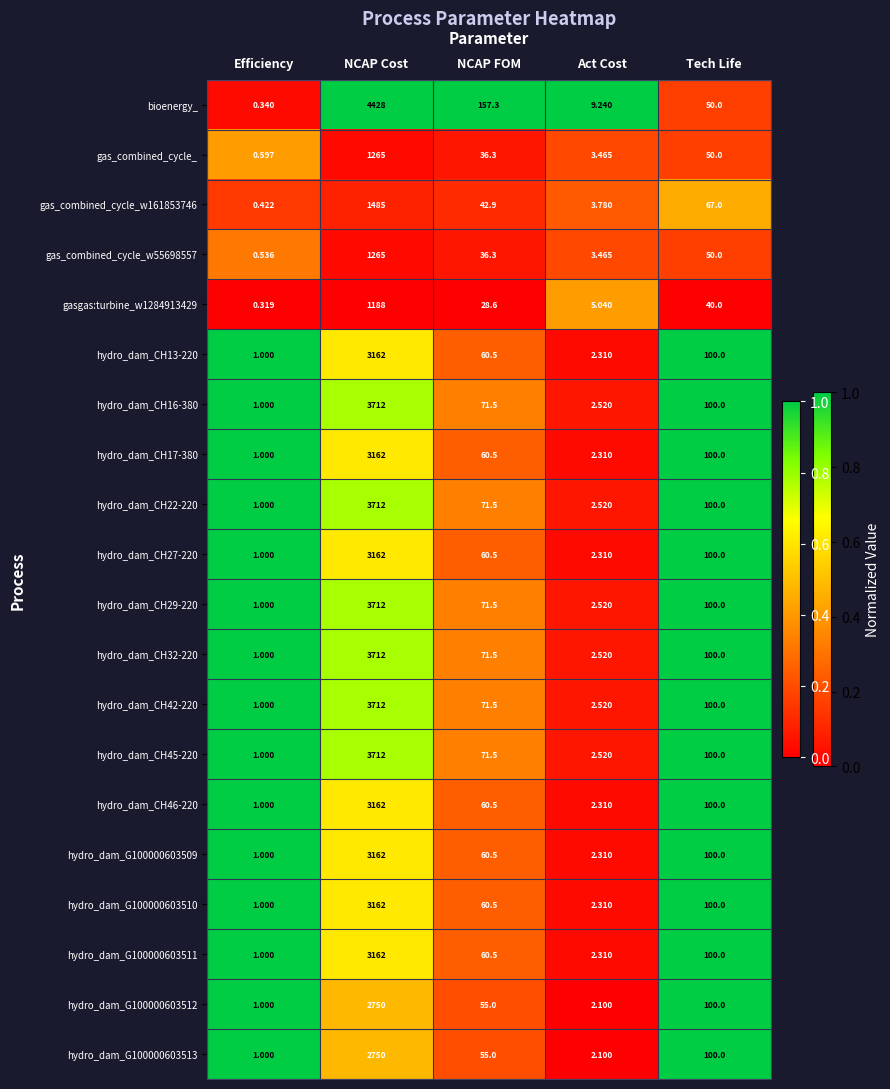

Between Efficiency and Act Cost, which series saw the biggest shift?

bioenergy_